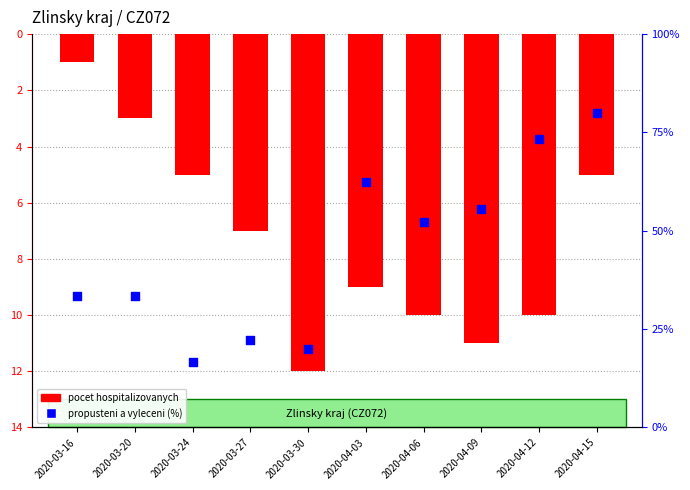

Is the value of Propusteni a vyleceni (%) at 2020-03-20 greater than the value of Aktualni pocet hospitalizovanych at 2020-04-06?

Yes